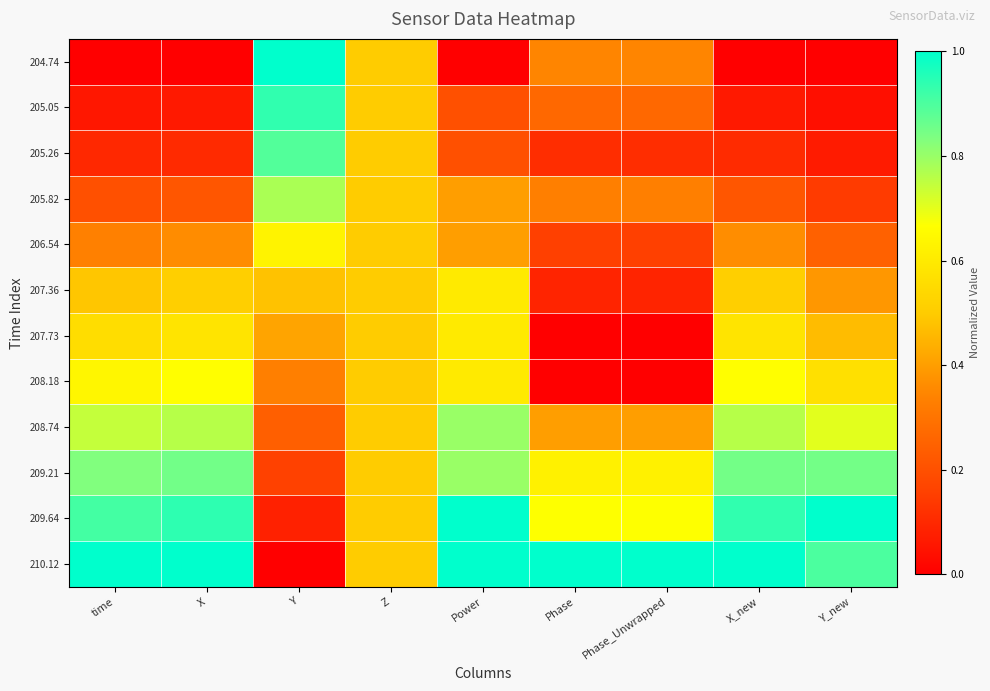

Reading right to left, transcribe all the data shown in this chart.

204.74: Y_new=0.0	X_new=0.0	Phase_Unwrapped=0.3	Phase=0.3	Power=0.0	Z=0.5	Y=1.0	X=0.0	time=0.0
205.05: Y_new=0.0	X_new=0.1	Phase_Unwrapped=0.3	Phase=0.3	Power=0.2	Z=0.5	Y=0.9	X=0.1	time=0.1
205.26: Y_new=0.1	X_new=0.1	Phase_Unwrapped=0.1	Phase=0.1	Power=0.2	Z=0.5	Y=0.9	X=0.1	time=0.1
205.82: Y_new=0.1	X_new=0.2	Phase_Unwrapped=0.3	Phase=0.3	Power=0.4	Z=0.5	Y=0.8	X=0.2	time=0.2
206.54: Y_new=0.2	X_new=0.4	Phase_Unwrapped=0.2	Phase=0.2	Power=0.4	Z=0.5	Y=0.6	X=0.4	time=0.3
207.36: Y_new=0.4	X_new=0.5	Phase_Unwrapped=0.1	Phase=0.1	Power=0.6	Z=0.5	Y=0.5	X=0.5	time=0.5
207.73: Y_new=0.5	X_new=0.6	Phase_Unwrapped=0.0	Phase=0.0	Power=0.6	Z=0.5	Y=0.4	X=0.6	time=0.6
208.18: Y_new=0.6	X_new=0.7	Phase_Unwrapped=0.0	Phase=0.0	Power=0.6	Z=0.5	Y=0.3	X=0.7	time=0.6
208.74: Y_new=0.7	X_new=0.8	Phase_Unwrapped=0.4	Phase=0.4	Power=0.8	Z=0.5	Y=0.2	X=0.8	time=0.7
209.21: Y_new=0.8	X_new=0.8	Phase_Unwrapped=0.6	Phase=0.6	Power=0.8	Z=0.5	Y=0.2	X=0.9	time=0.8
209.64: Y_new=1.0	X_new=0.9	Phase_Unwrapped=0.7	Phase=0.7	Power=1.0	Z=0.5	Y=0.1	X=0.9	time=0.9
210.12: Y_new=0.9	X_new=1.0	Phase_Unwrapped=1.0	Phase=1.0	Power=1.0	Z=0.5	Y=0.0	X=1.0	time=1.0